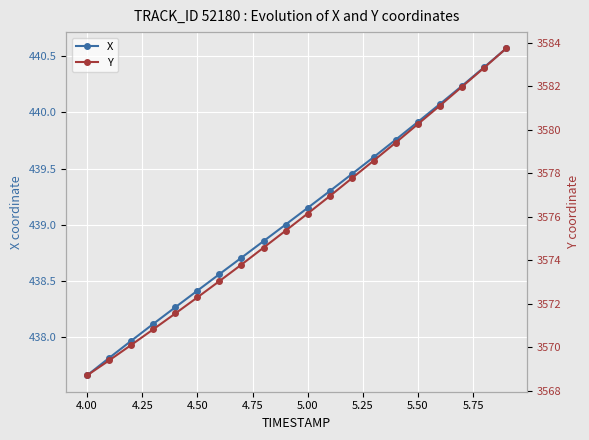

True or false: X and Y cross at least once.

False